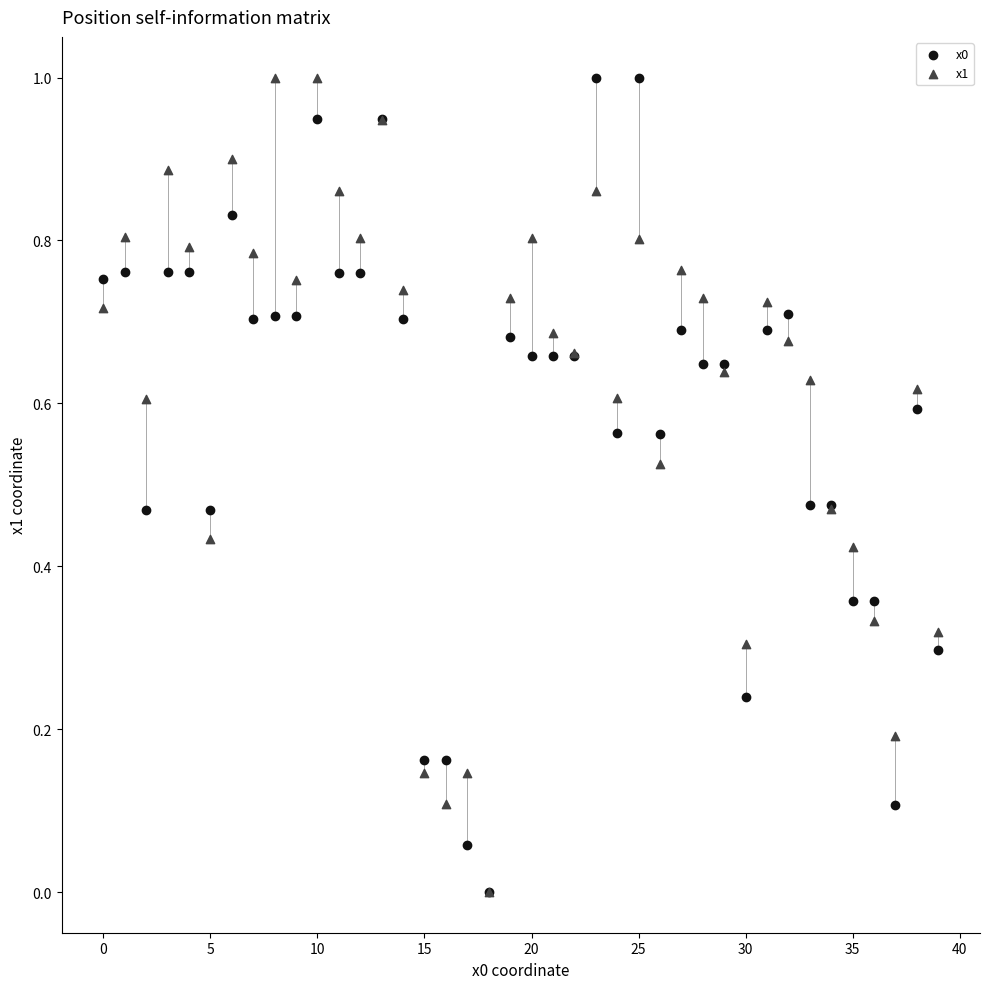

What are all the series names shown in the legend?

x0, x1